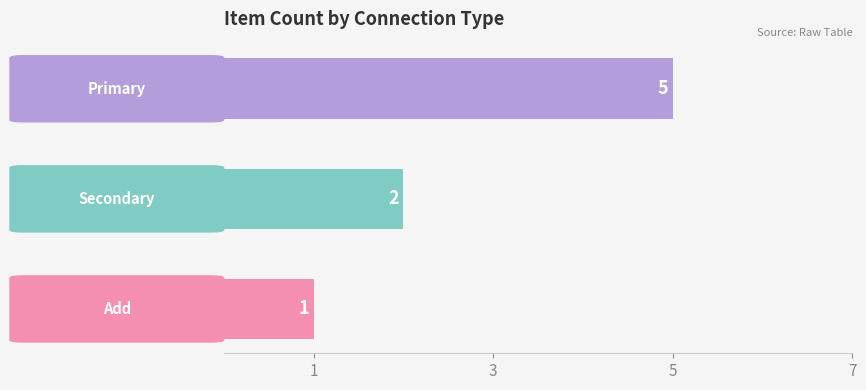

What is the difference between the maximum and second lowest values?

3